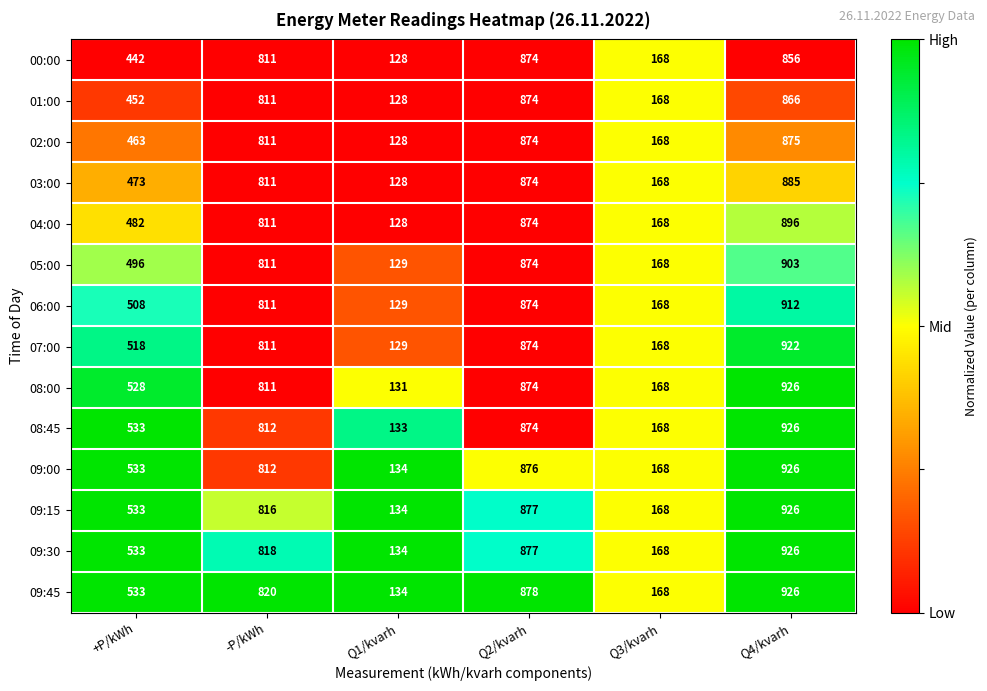

The 00:00 series shows 856 at Q4/kvarh. True or false?

True